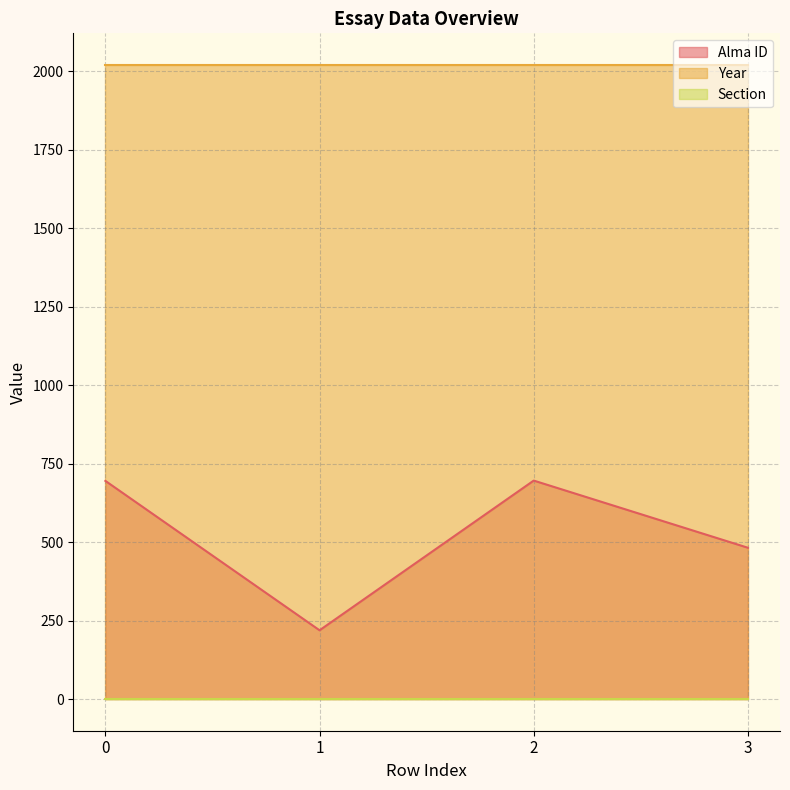

Reading right to left, extract all data points from this chart.

Alma ID: 3=482	2=696	1=219	0=695
Year: 3=2020	2=2020	1=2020	0=2020
Section: 3=1	2=1	1=1	0=1